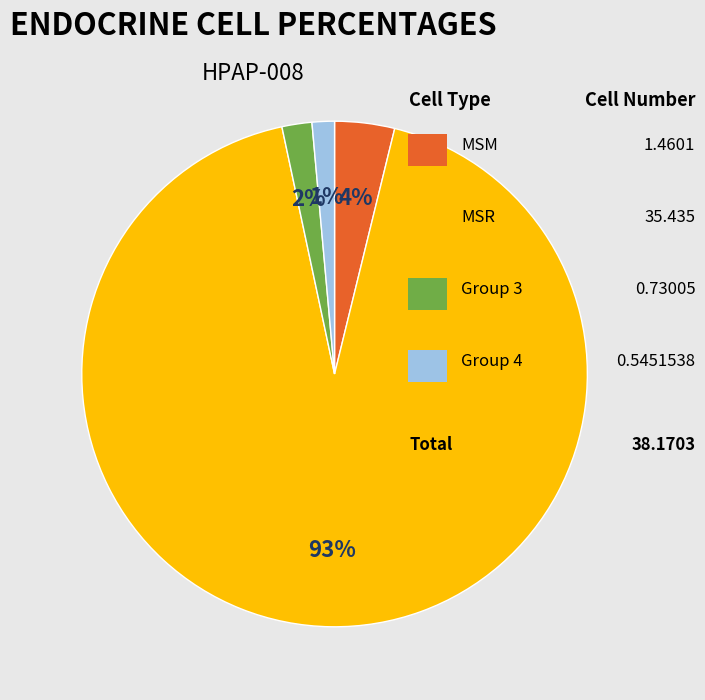

To the nearest percent, what is the average slice percentage?

25%